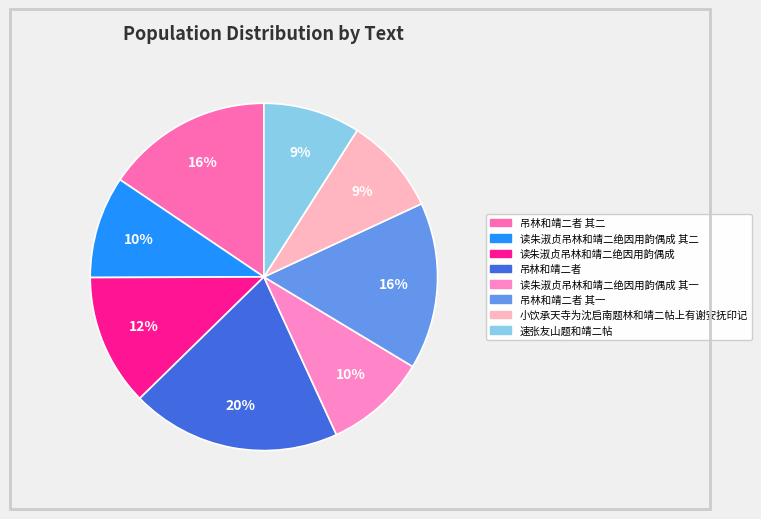

How many segments does this pie chart have?

8